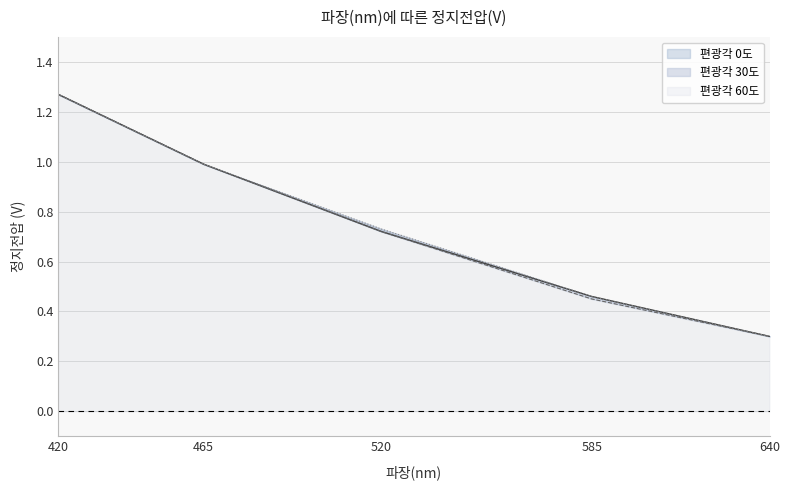

Is it true that 편광각 0도 equals 1.3 at 420?

True